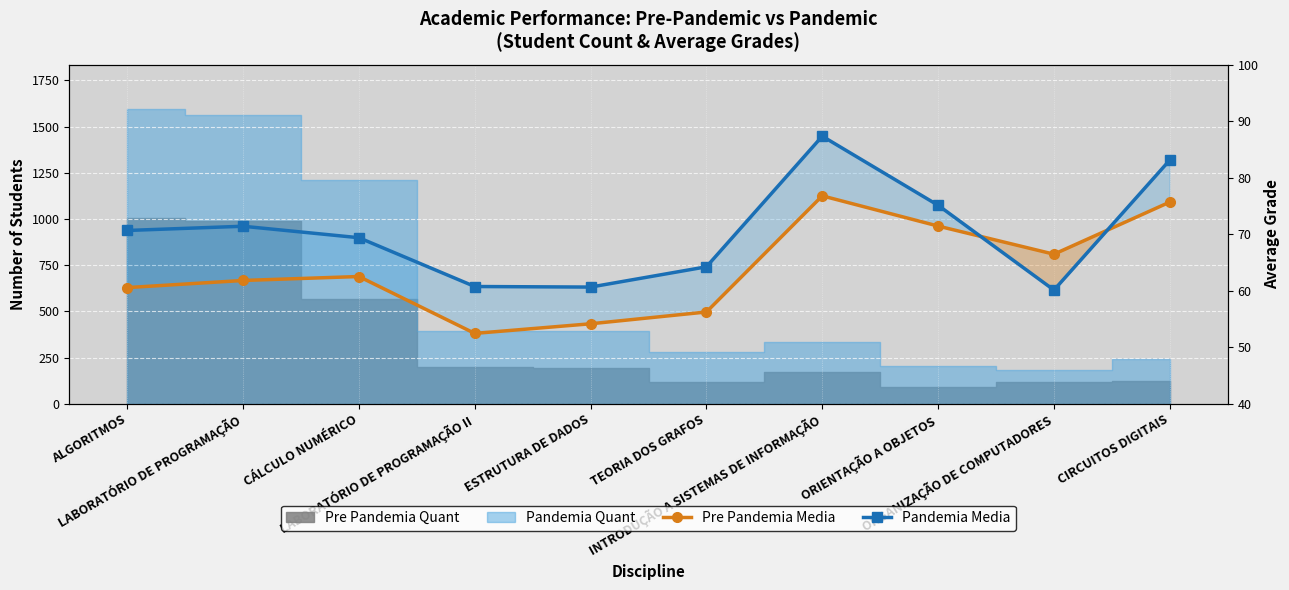

Between ORIENTAÇÃO A OBJETOS and CIRCUITOS DIGITAIS, which series saw the biggest shift?

Pandemia Media